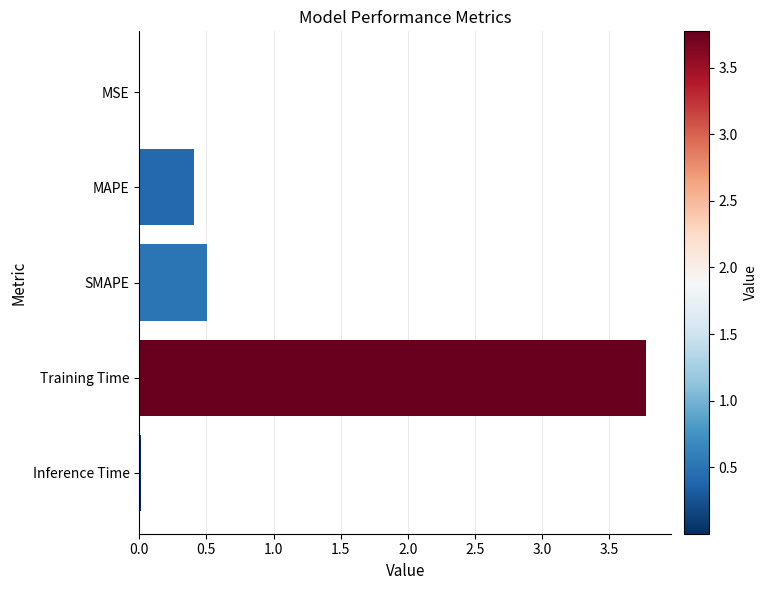

At which category does the chart reach its peak across all series?

Training Time